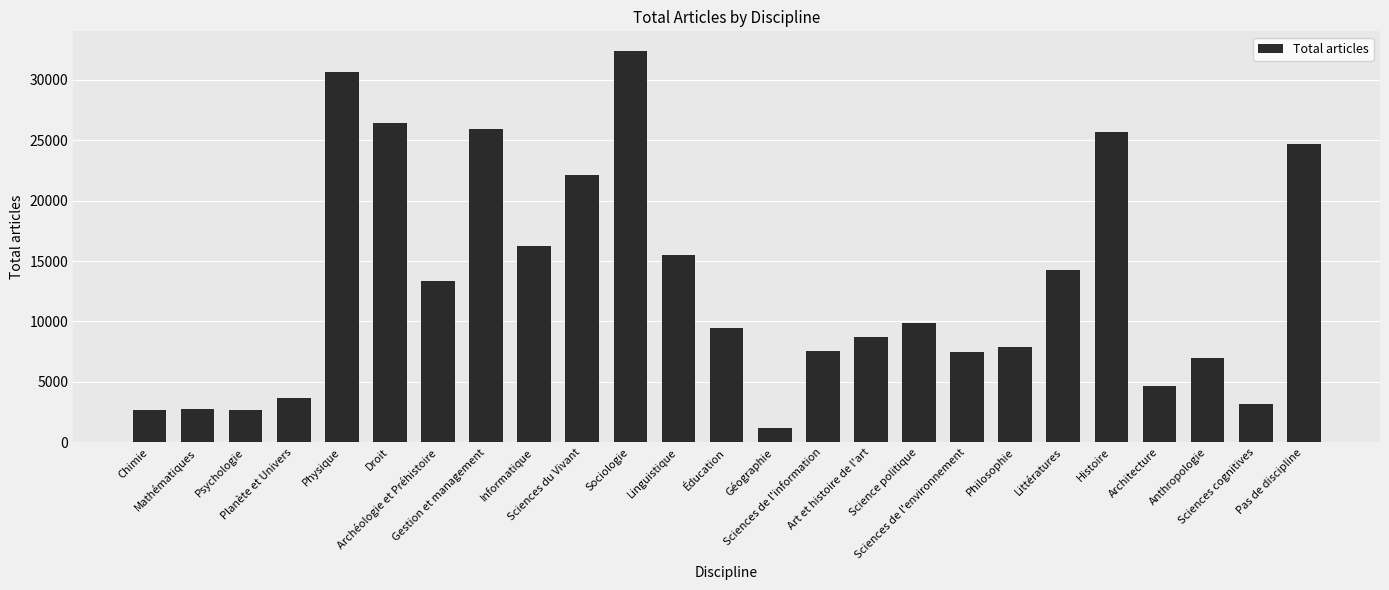

What is the sum of the values at Informatique and Littératures?

30519